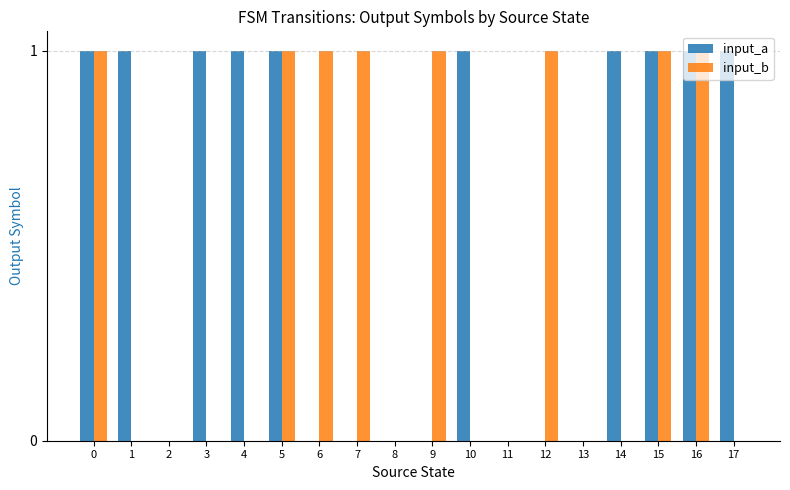

True or false: input_a has a value of 0 at 17.

False